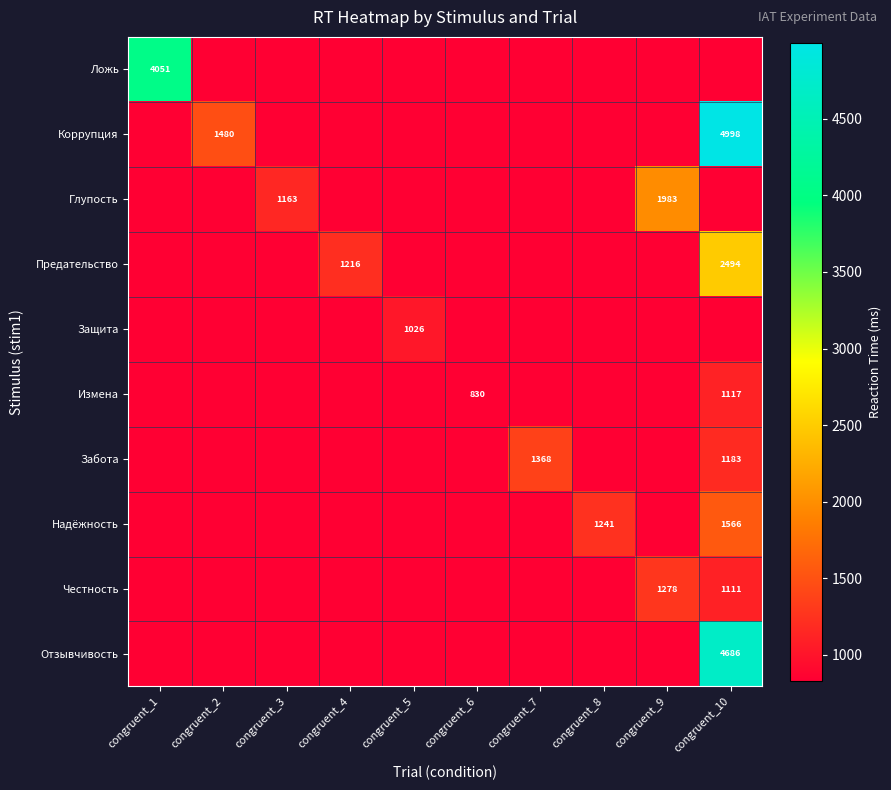

What is the difference between the Измена values at congruent_10 and congruent_6?

287